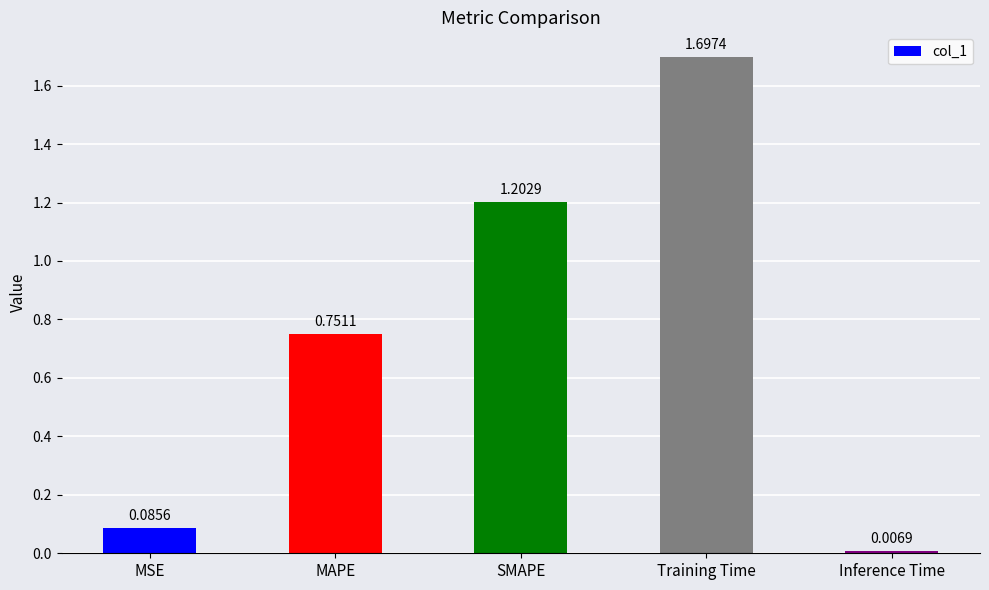

At which label is the value closest to 0?

Inference Time